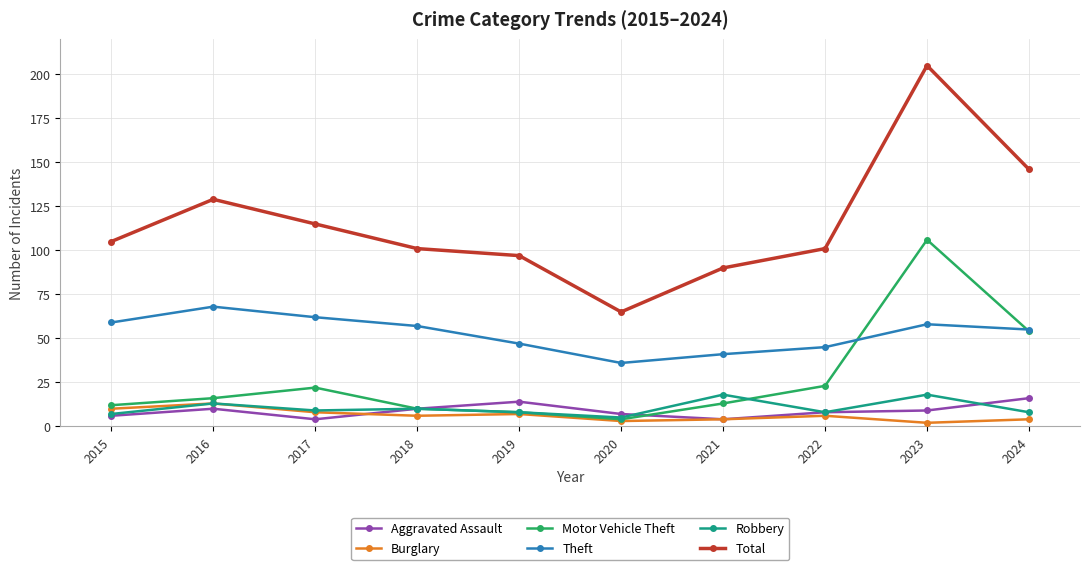

What is the difference between the second highest and second lowest values in the Robbery series?

11